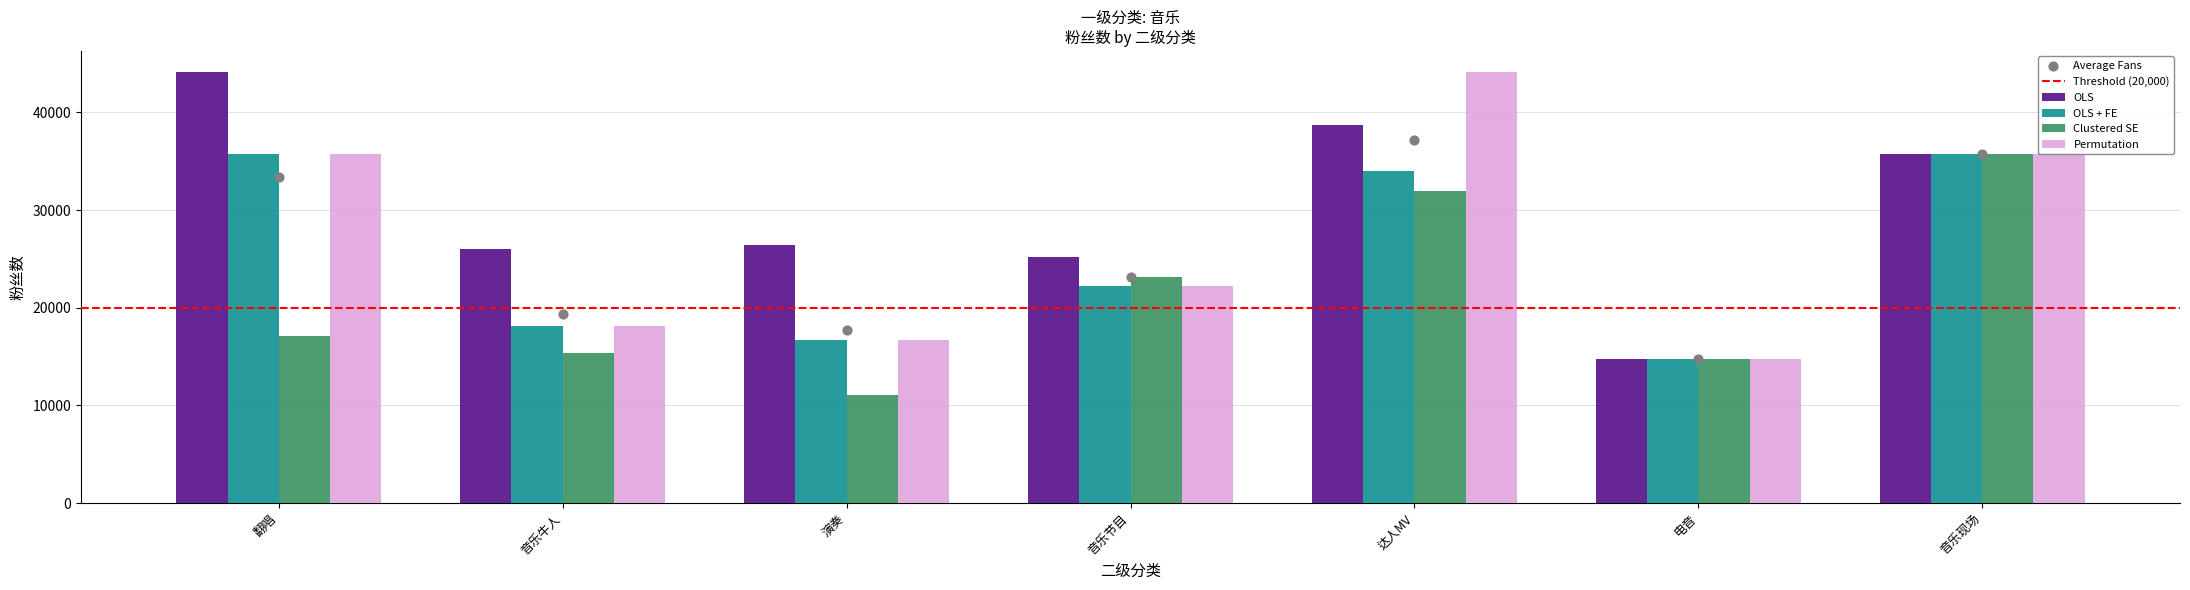

Is the value of Permutation at 电音 greater than the value of OLS at 音乐节目?

No